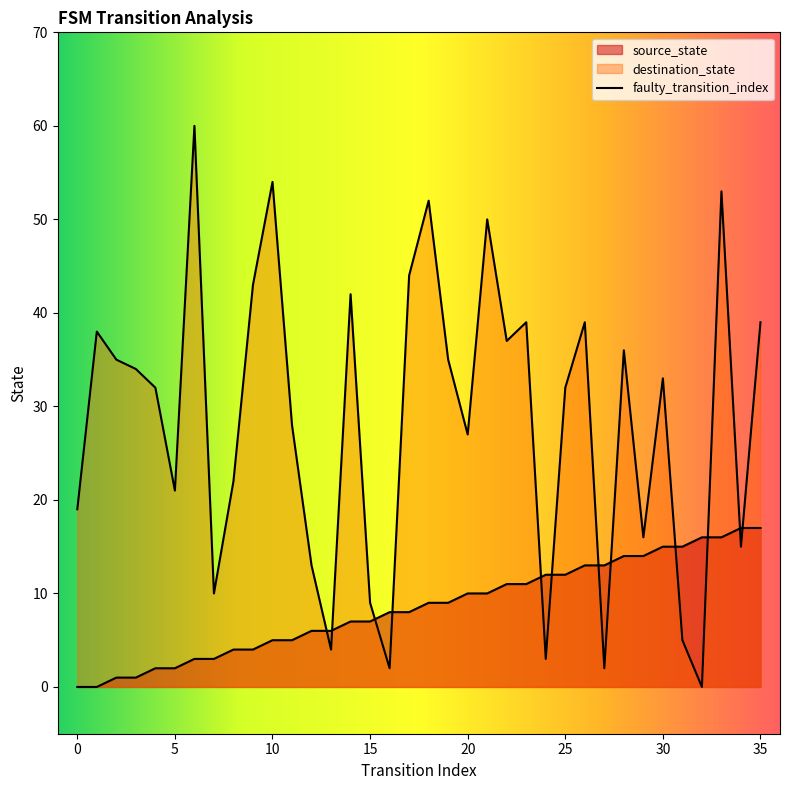

Rank the series at 29 from lowest to highest value.

source_state, destination_state